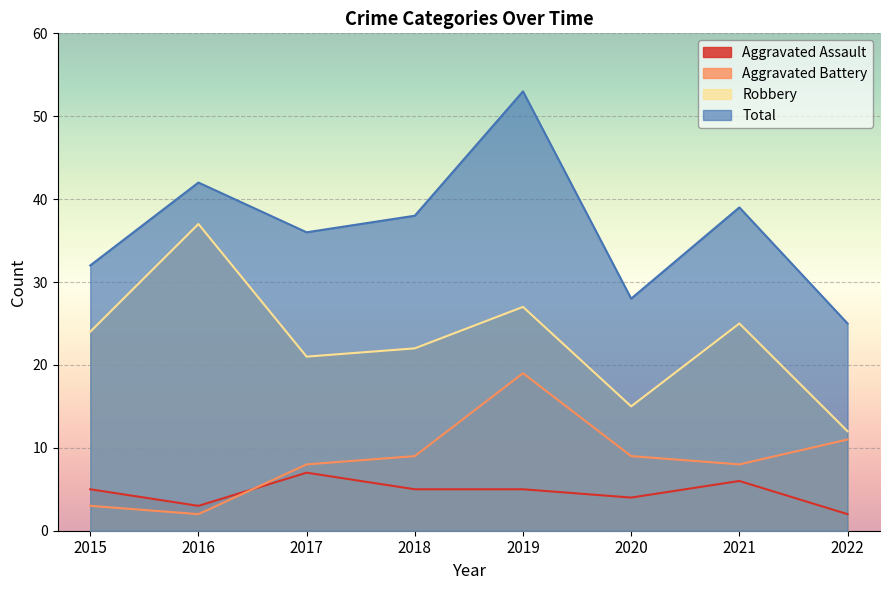

Is the value of Aggravated Battery at 2020 greater than the value of Total at 2018?

No